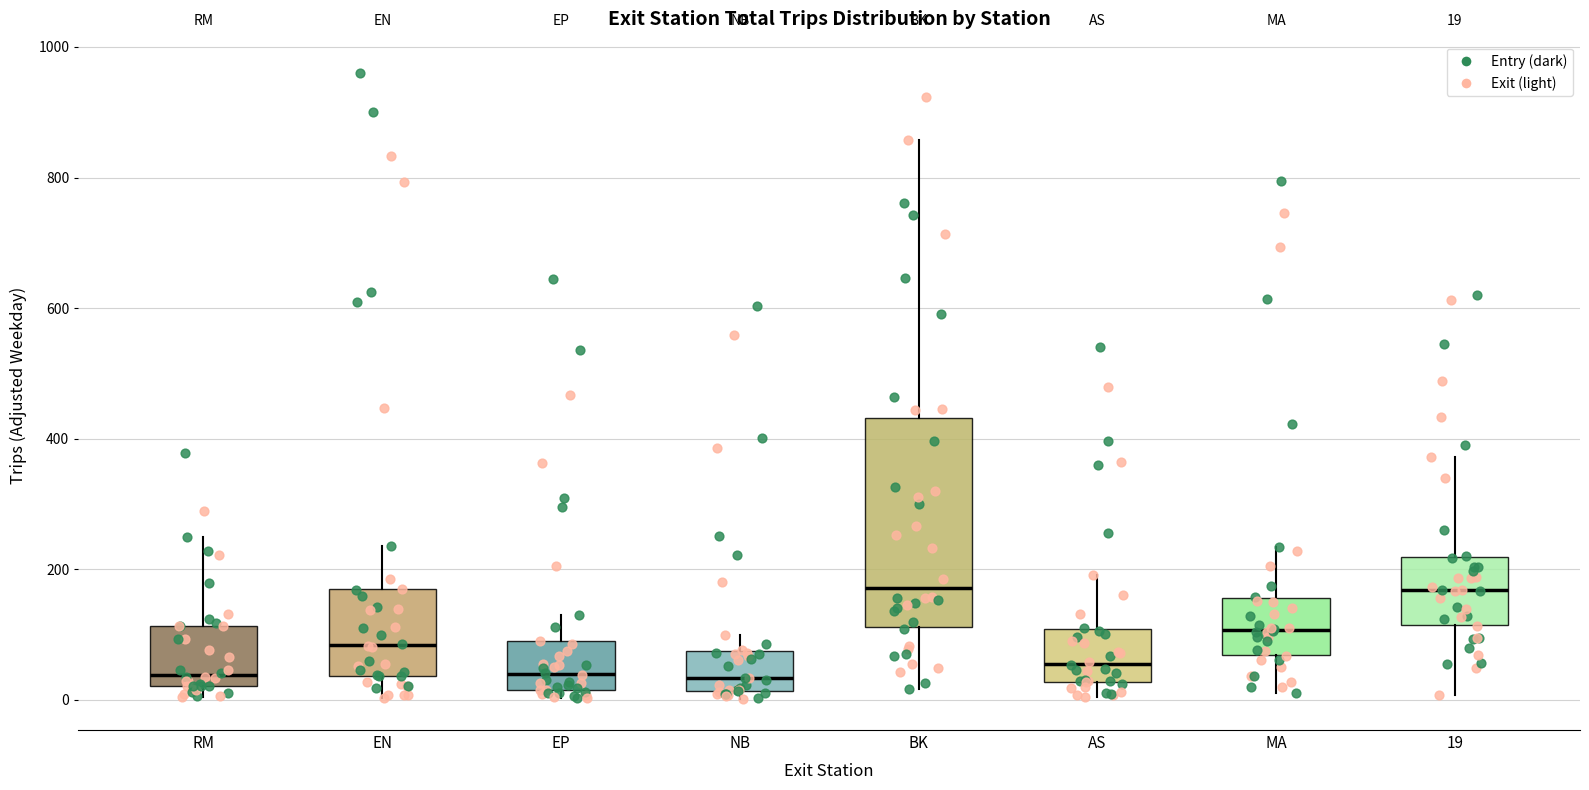

Which box is the tallest, from its lower edge to its upper edge?

BK